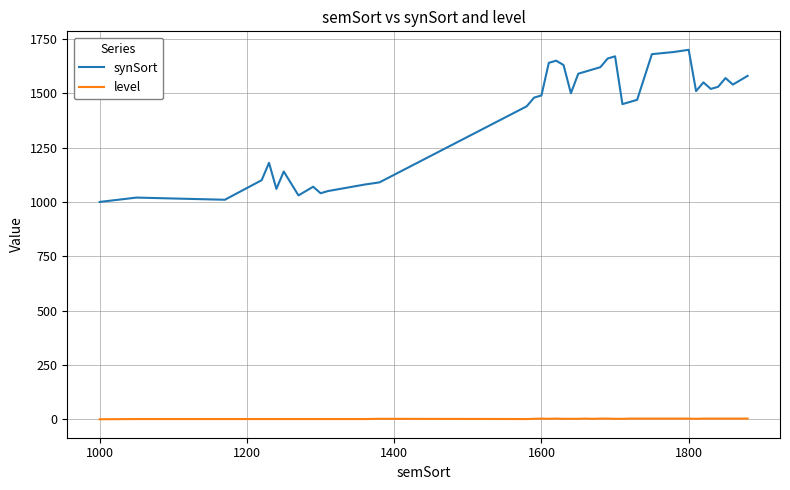

True or false: synSort and level intersect in this chart.

False